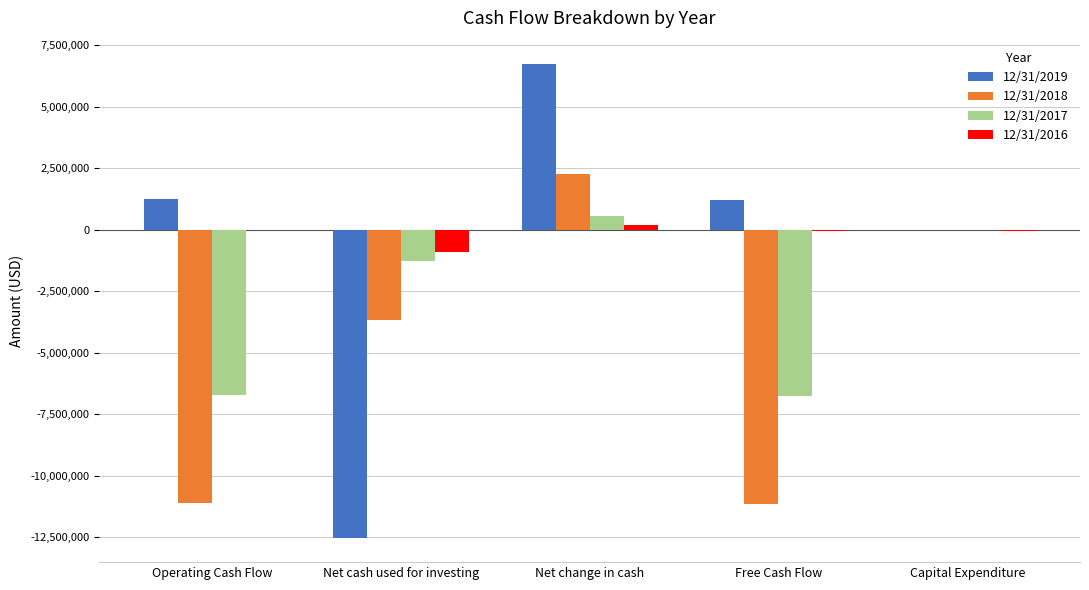

What is the average value of the 12/31/2019 series?

-678585